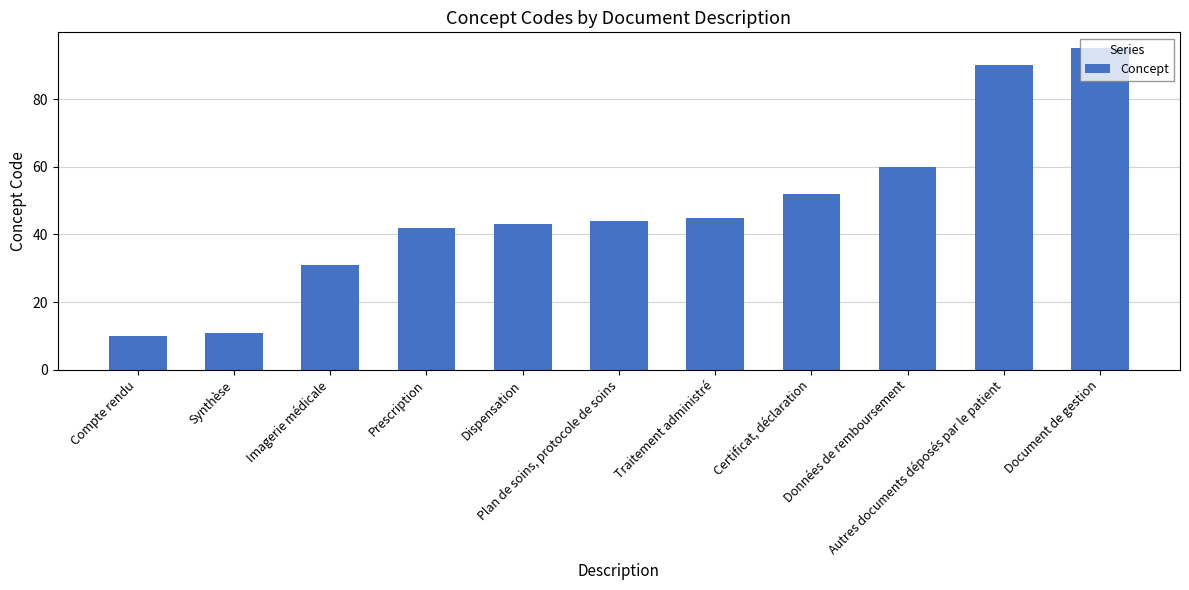

What is the difference between the maximum and minimum values?

85